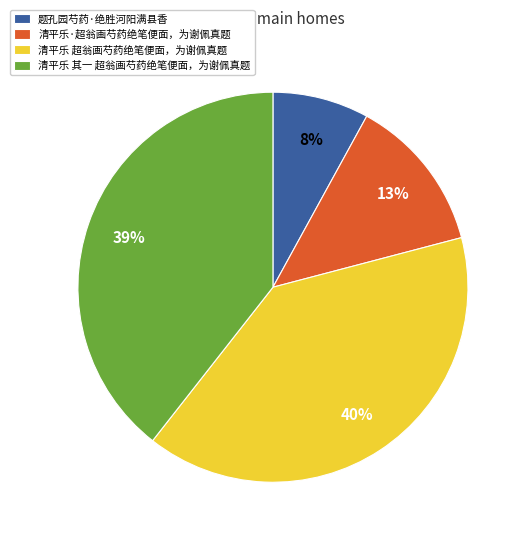

Count the number of slices in the pie.

4